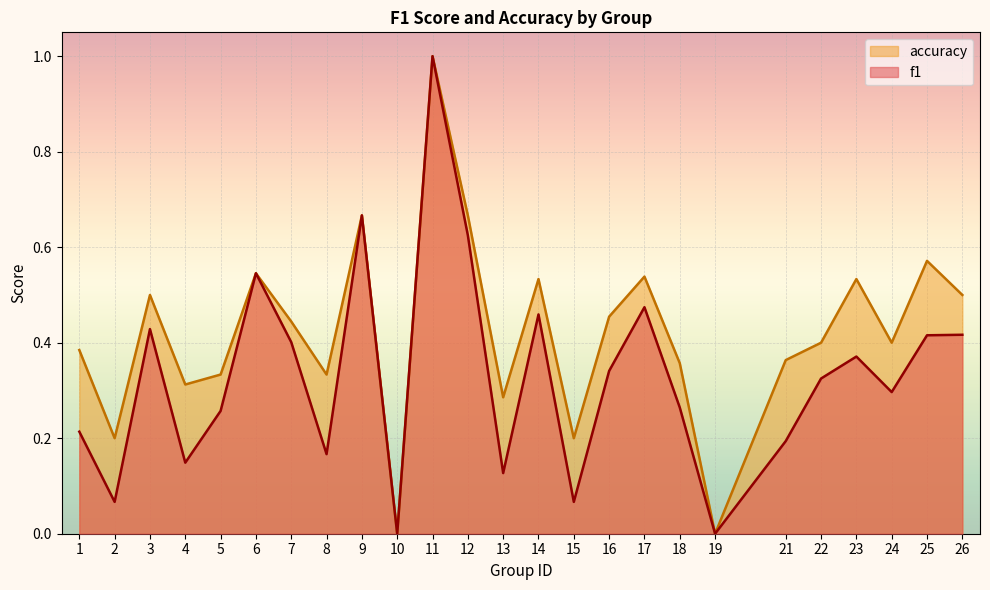

True or false: f1 and accuracy intersect in this chart.

False